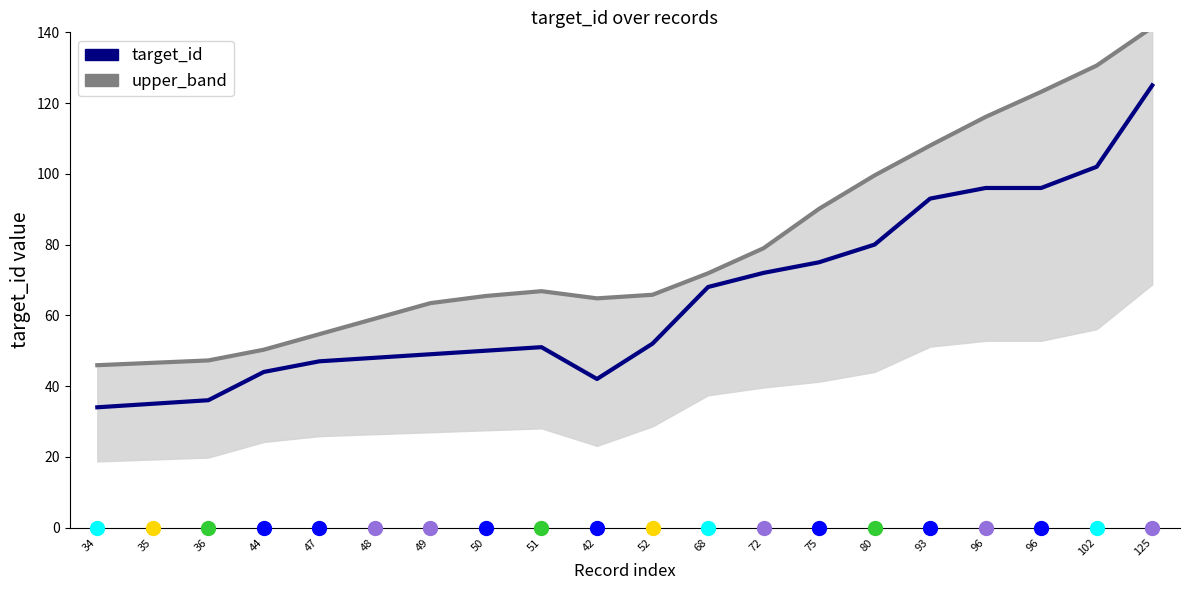

True or false: upper_band has more than 0 points higher than both neighbors.

True